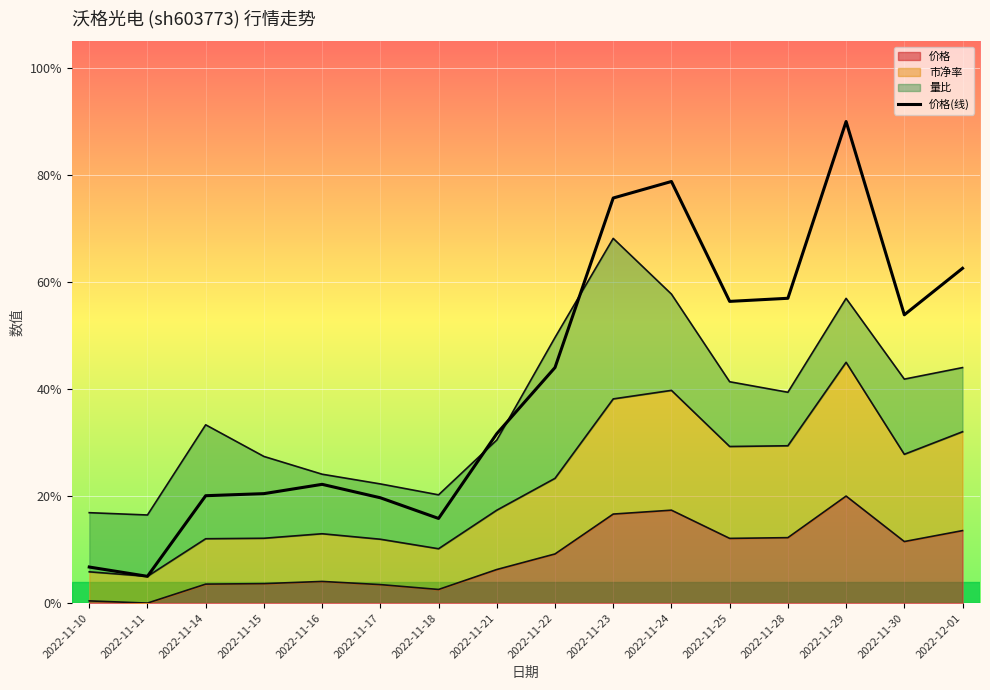

Where is the data nearest to the value 0?

2022-11-11